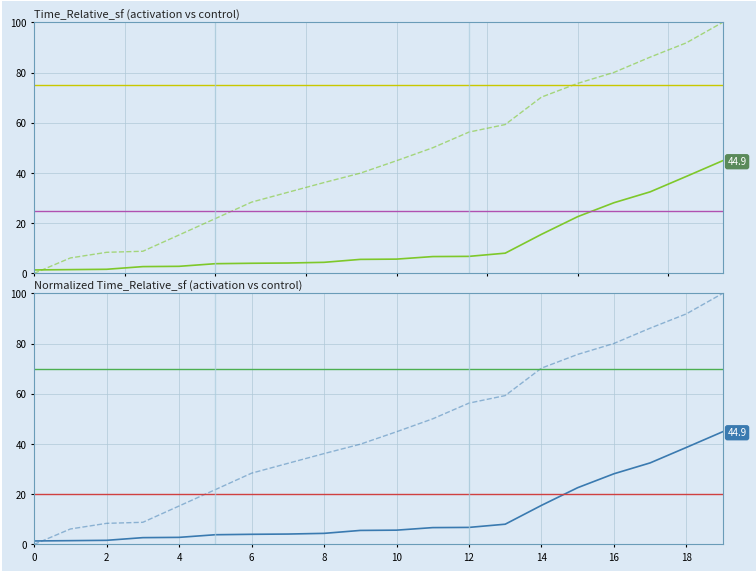

Which series changed the most between 4 and 10?

control